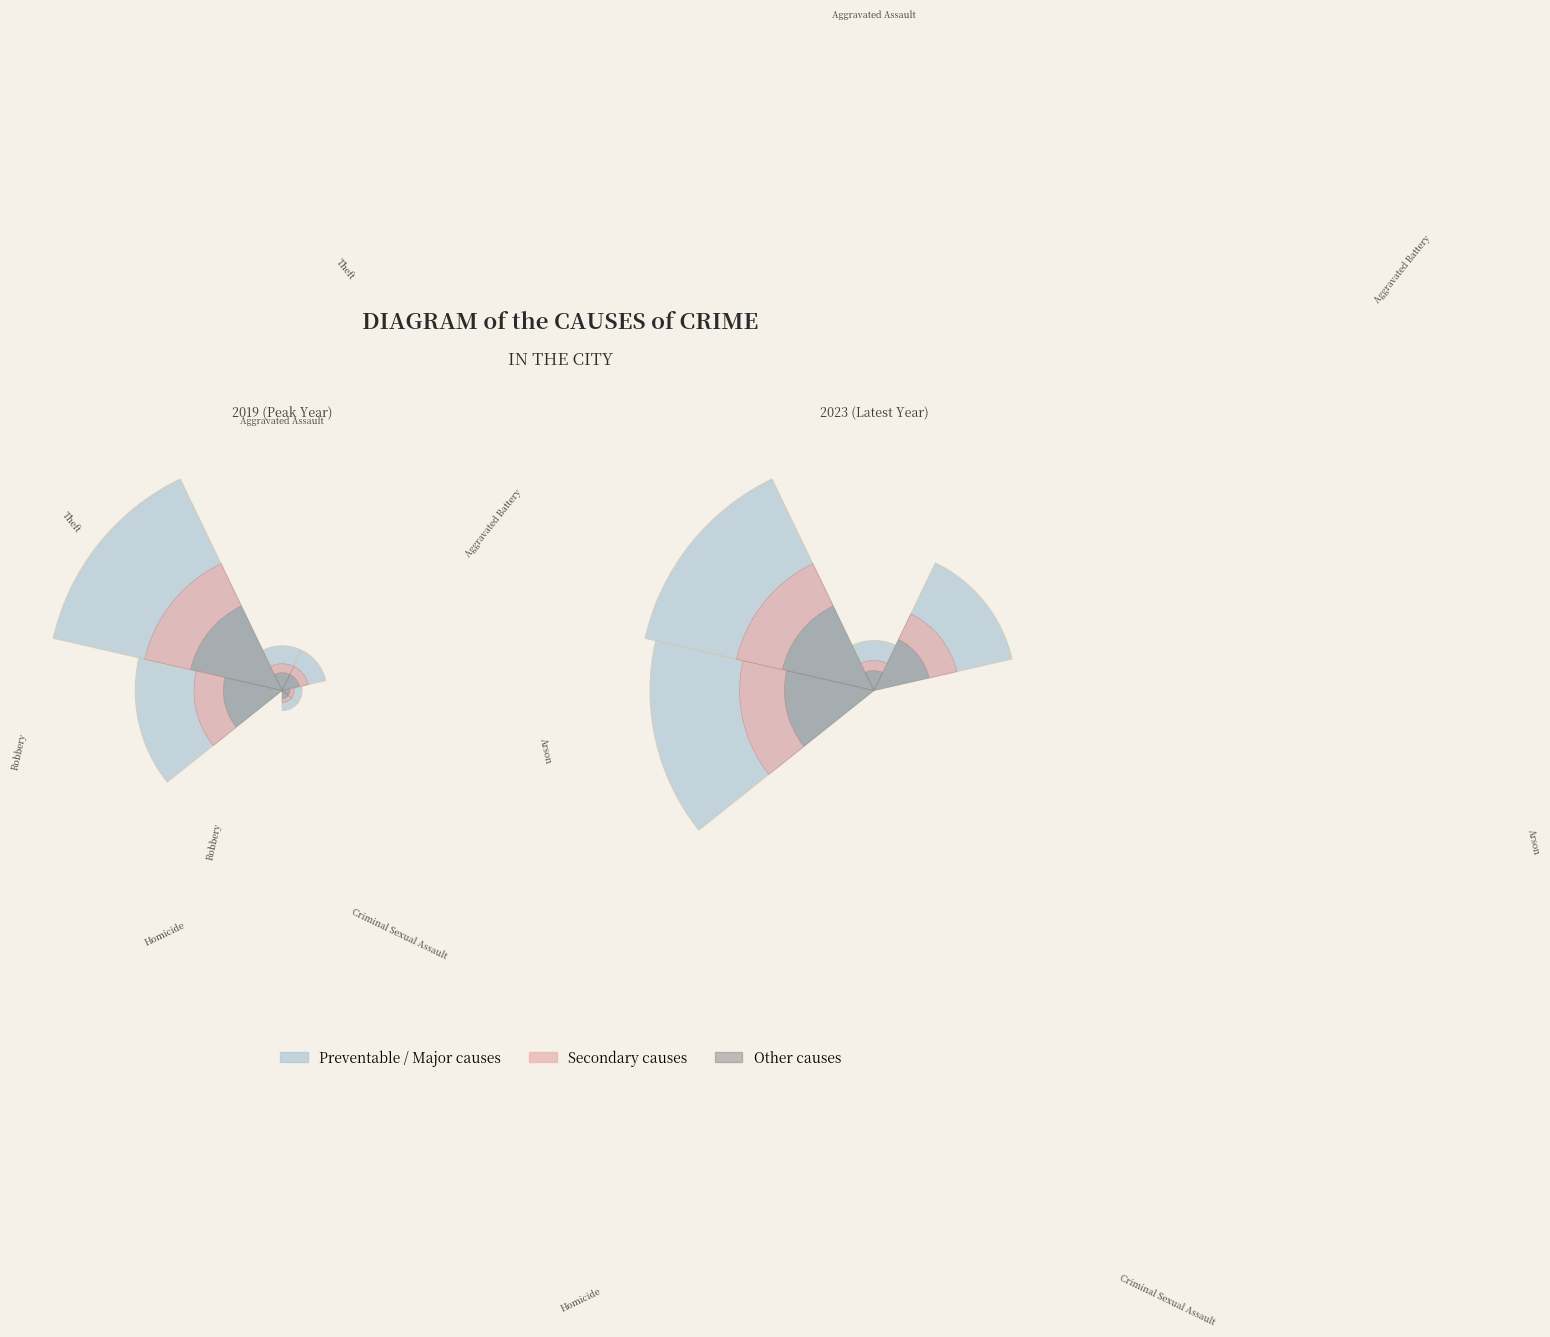

To the nearest percent, what is the average slice percentage?

14%